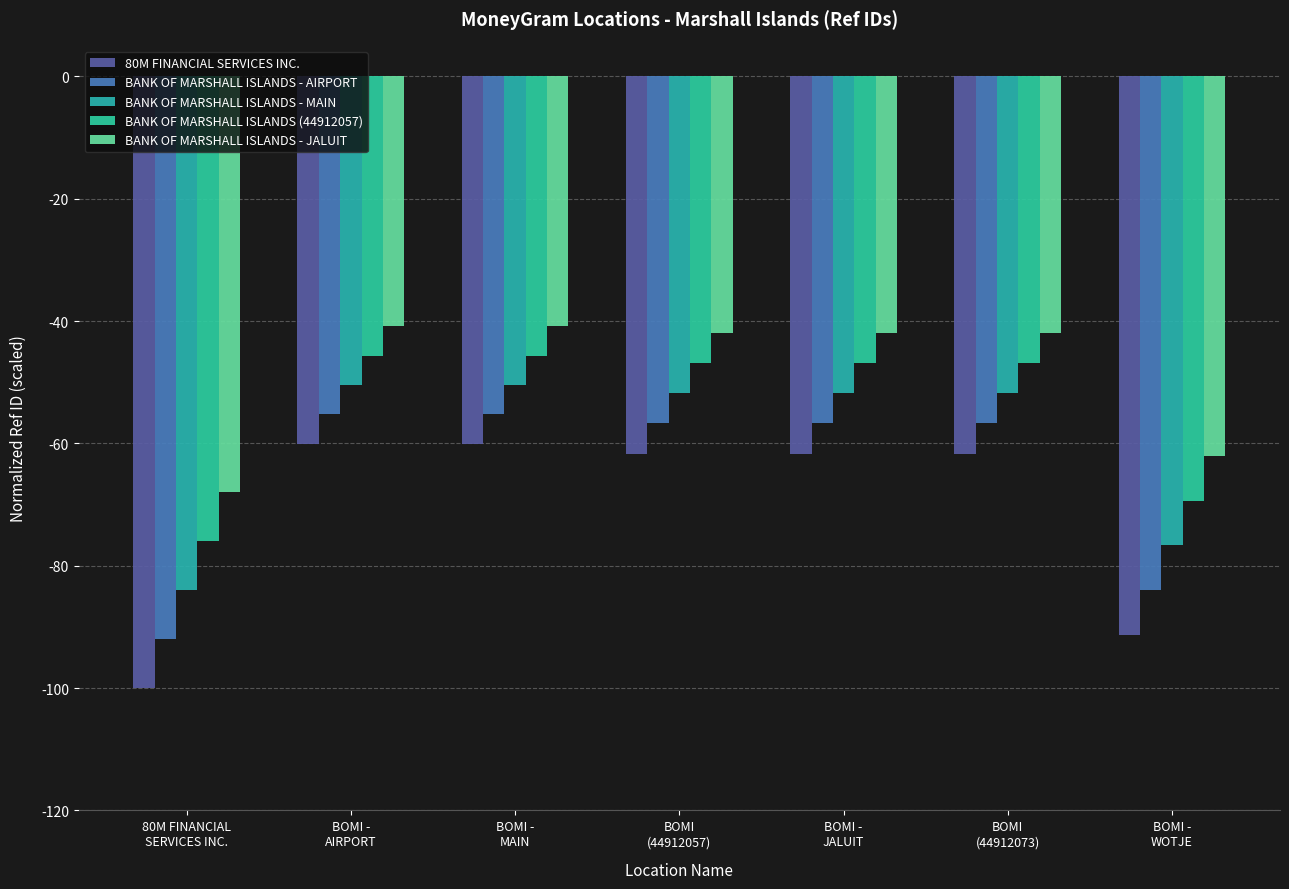

What position from the left is BOMI
(44912073)?

6